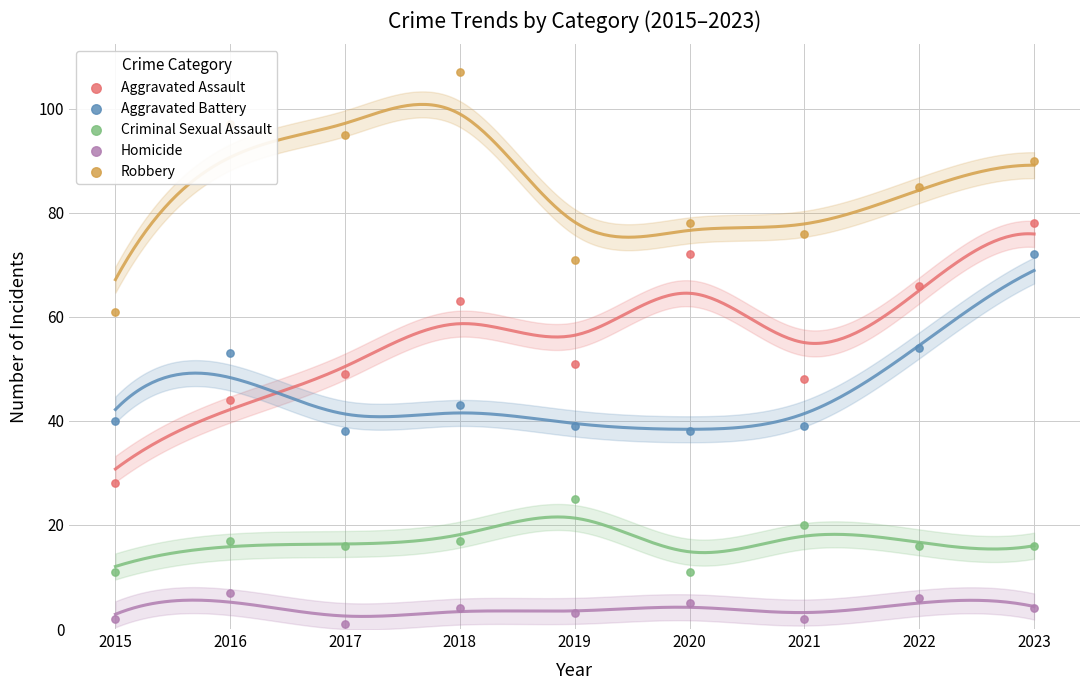

Which series contains the highest Y value?

Robbery